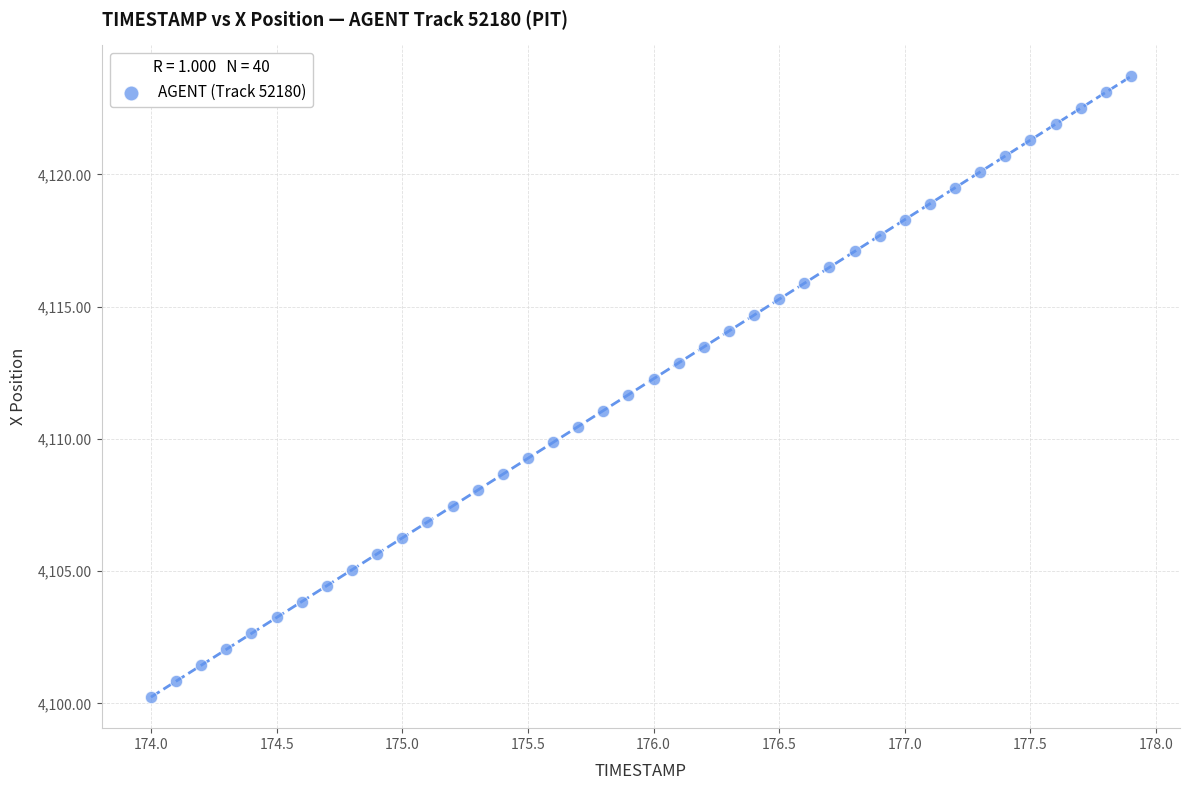

What is the range of X values (max minus min)?

3.9